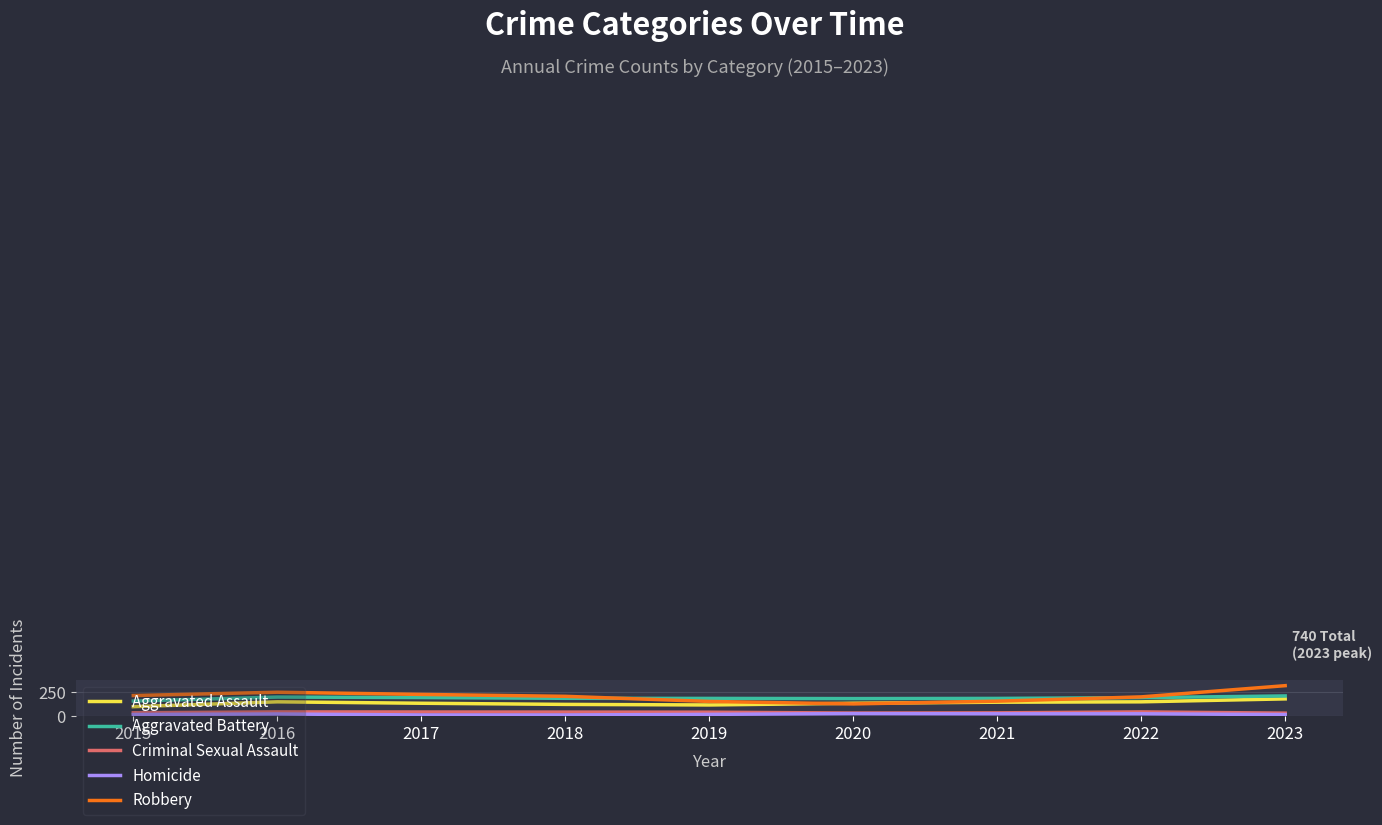

What is the difference between the maximum and minimum values in the Homicide series?

14